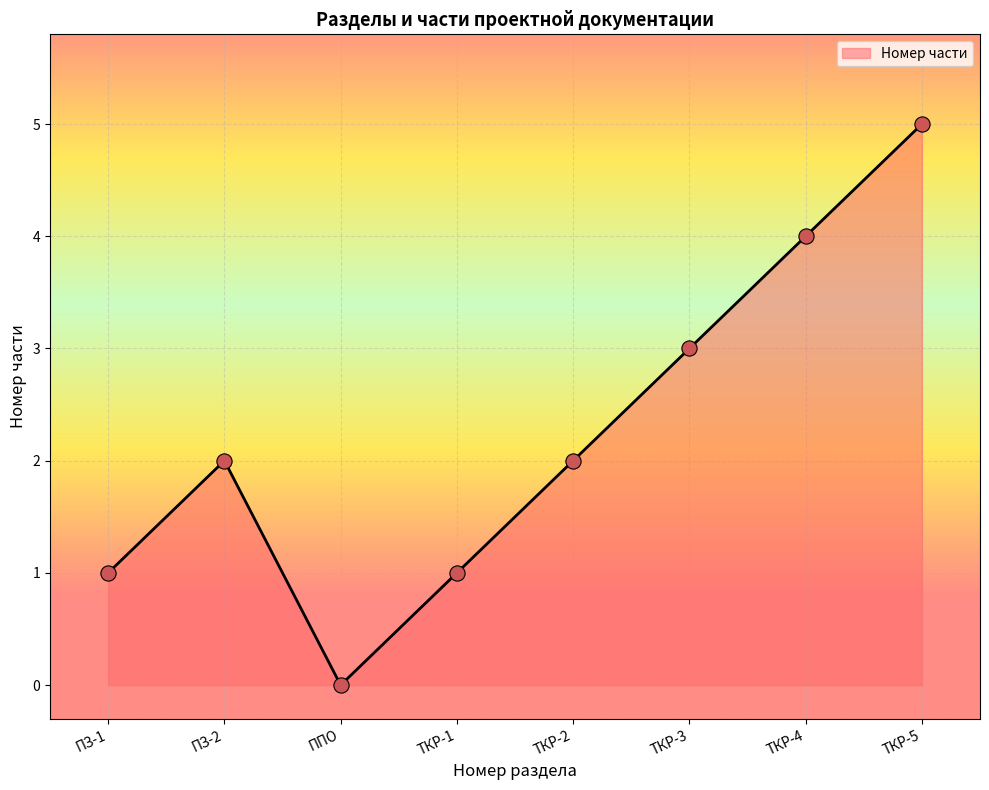

Approximately how many times larger is the value at ПЗ-2 compared to ТКР-2?

1.0